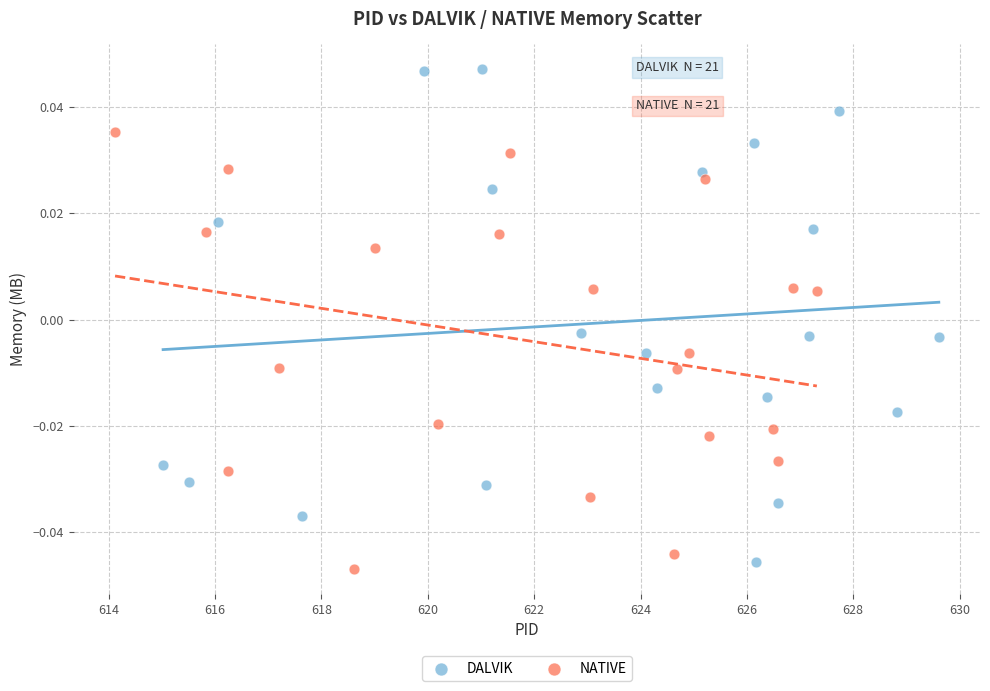

Which series has the largest Y range (max minus min)?

DALVIK